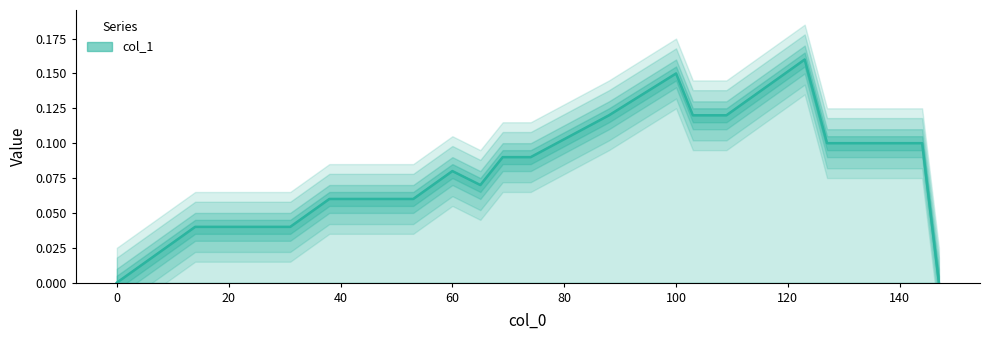

What is the value of the 9th point from the left?

0.1